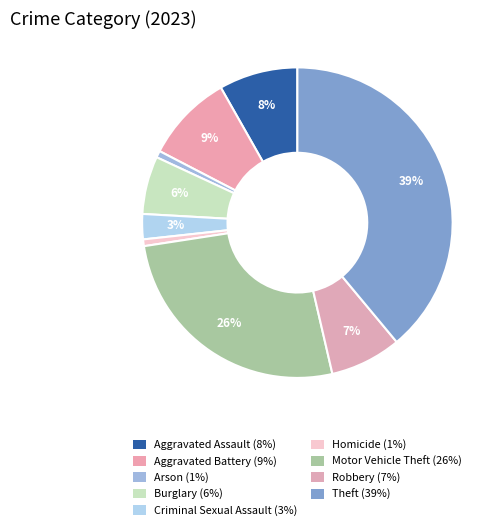

What percentage is the Burglary slice, to the nearest percent?

6%